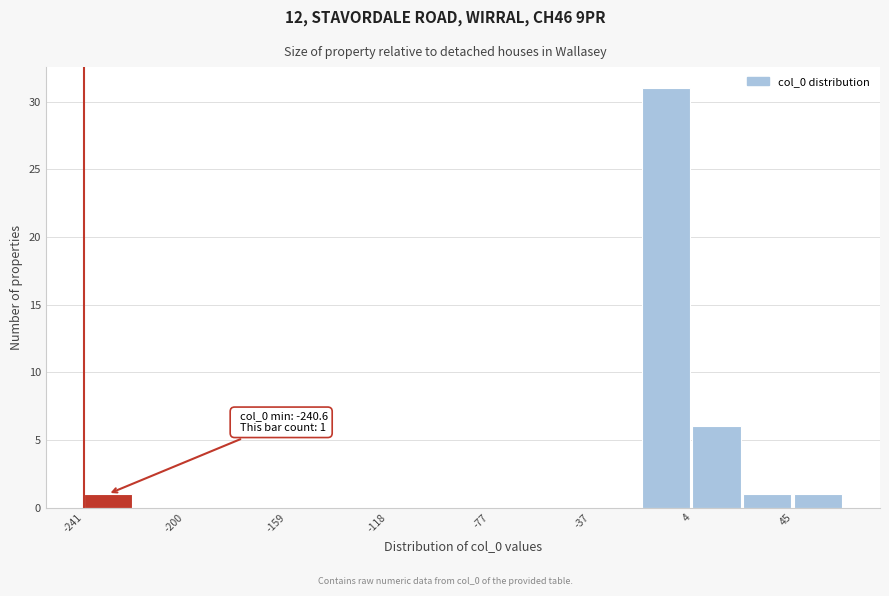

Which range on the x-axis has the tallest bar?

-15 to 5